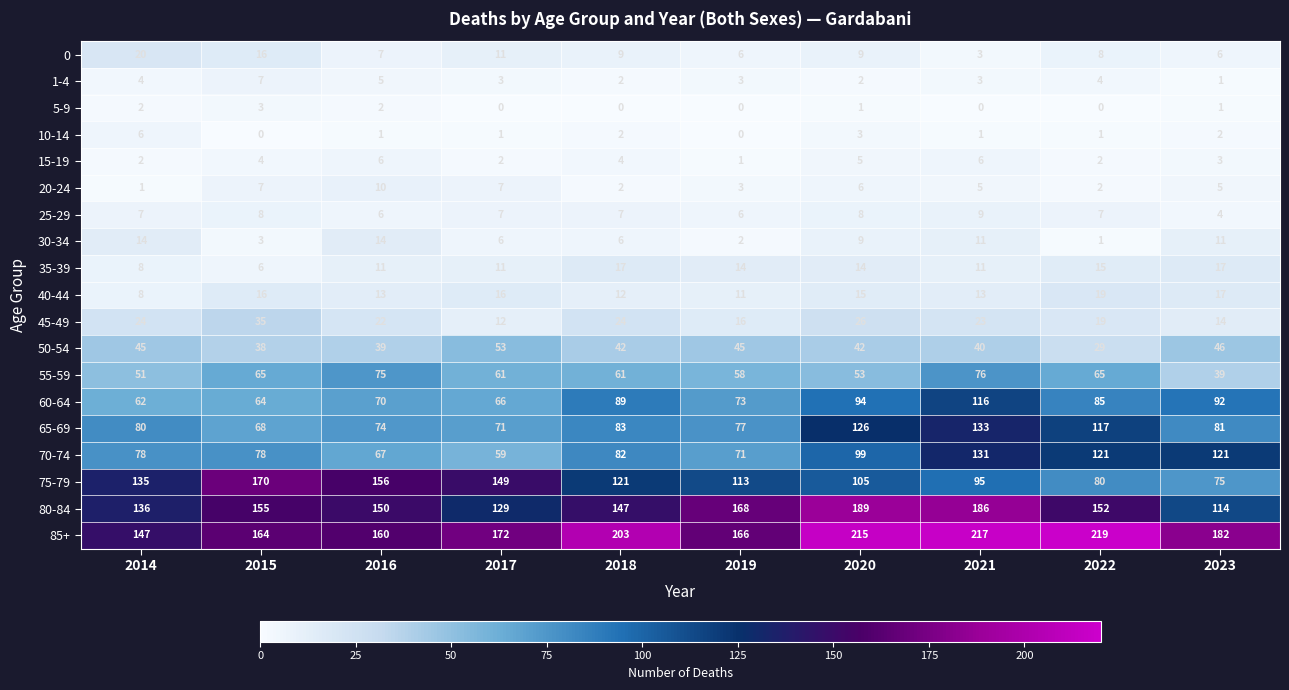

What is the maximum value for 20-24?

10